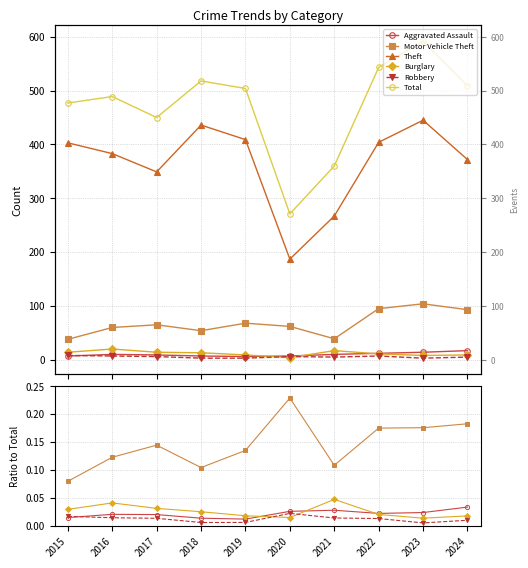

Which category has the lowest value across all series?

2023